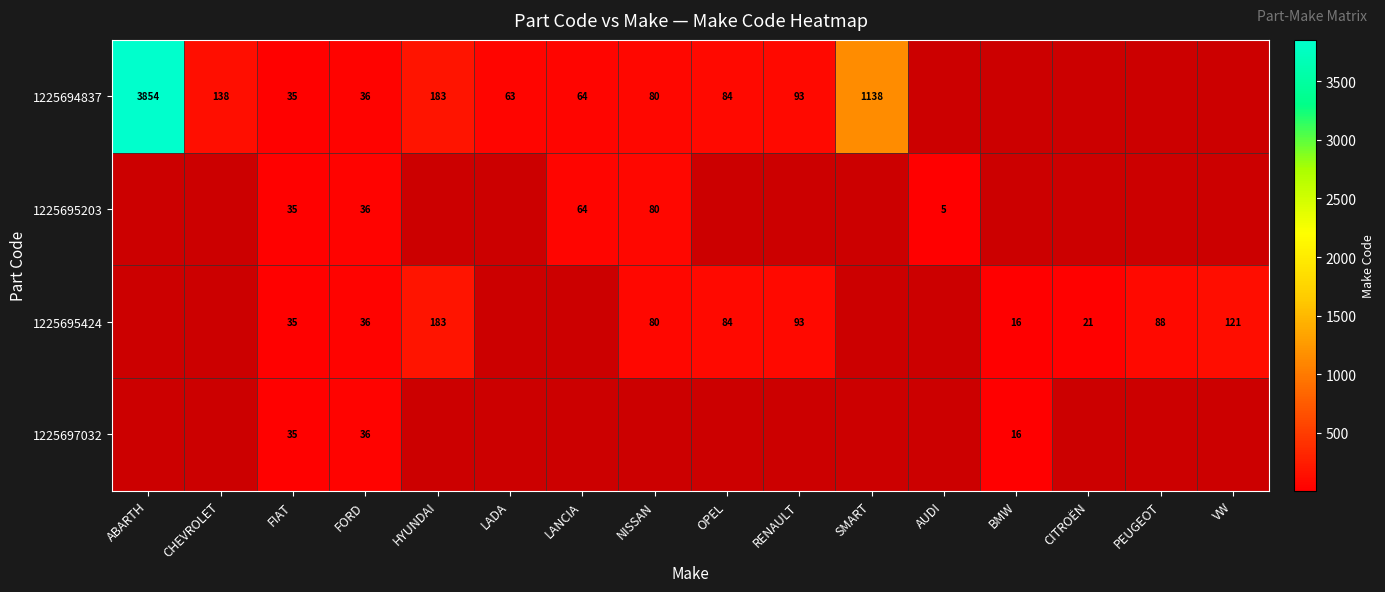

The 1225695203 series shows 64 at LANCIA. True or false?

True